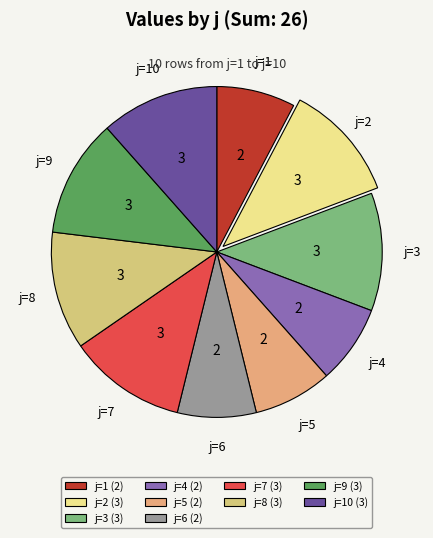

The j=7 slice represents 3% of the pie. True or false?

False